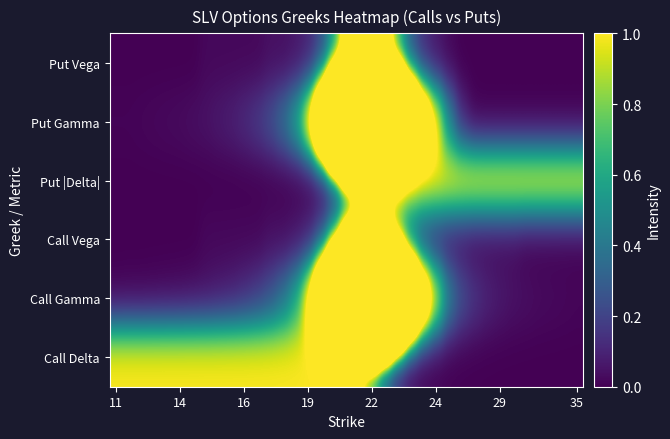

Rank the series by their maximum value, from highest to lowest.

Put Gamma, Call Gamma, Call Vega, Put Vega, Put |Delta|, Call Delta